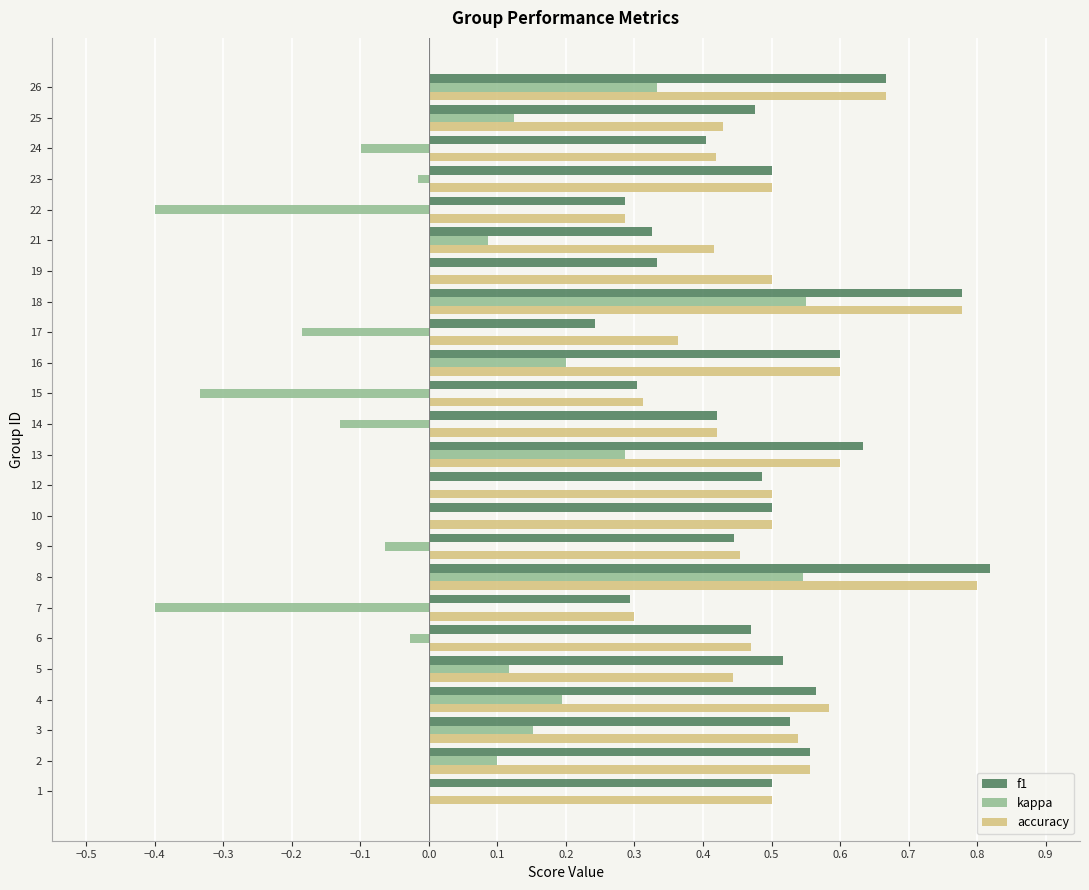

True or false: f1 has a value of 1.3 at 18.

False